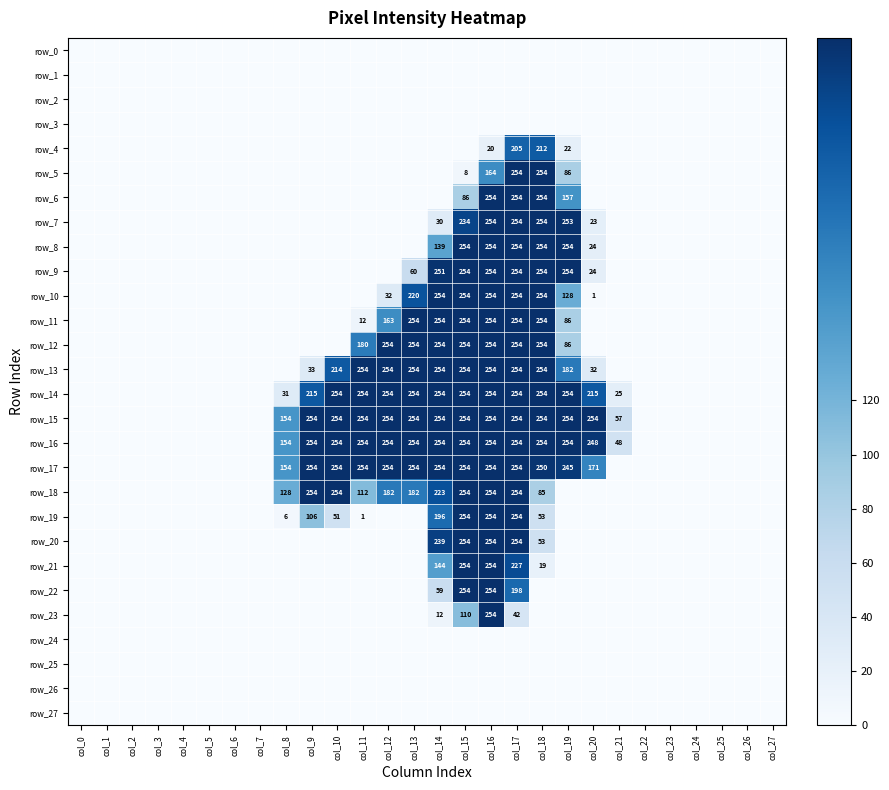

What is the total value across all series at col_14?

3325